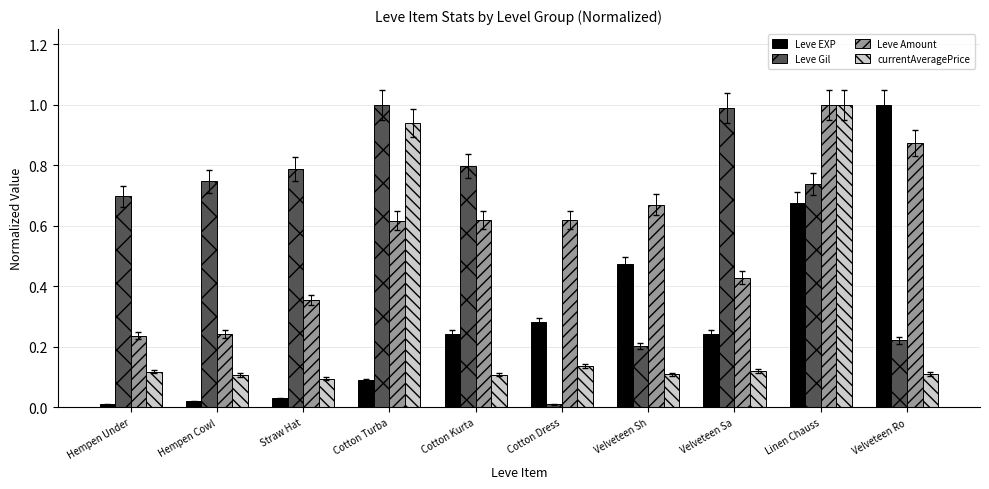

Is the value of Leve EXP at Velveteen Sa greater than the value of currentAveragePrice at Cotton Kurta?

Yes